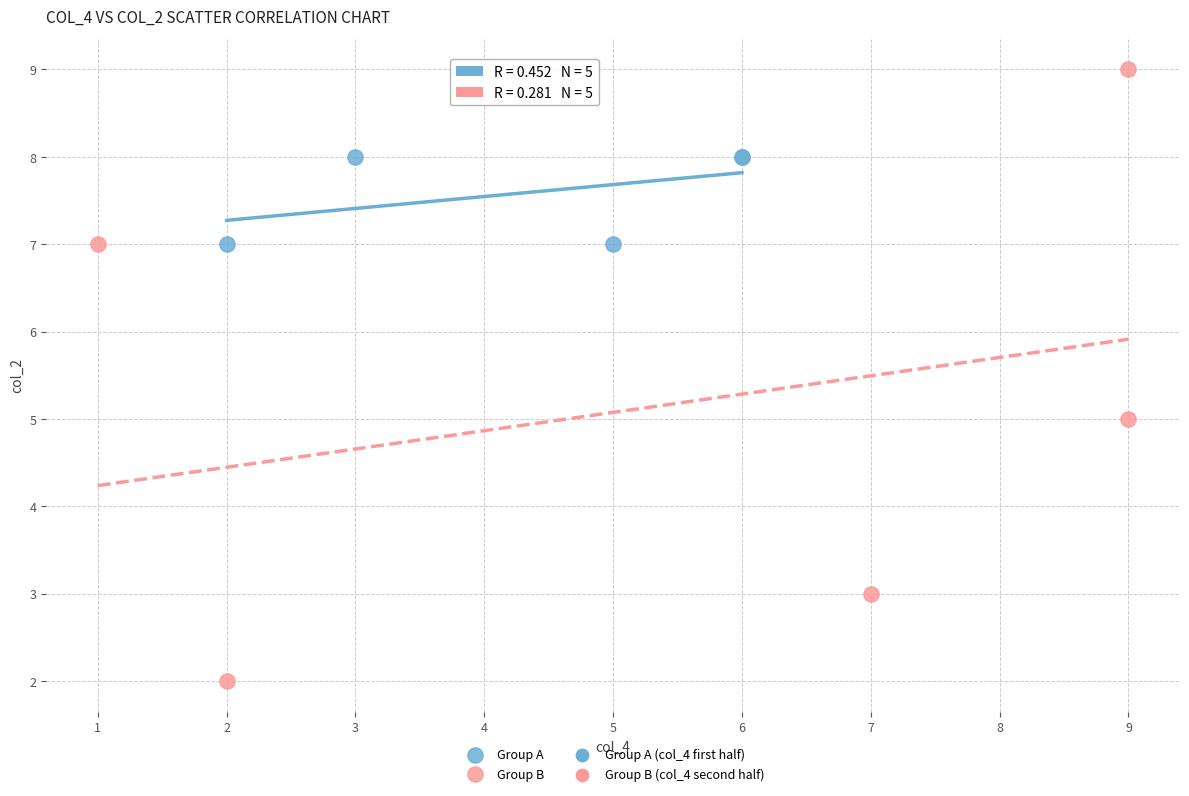

Which series reaches the maximum Y coordinate?

Group B